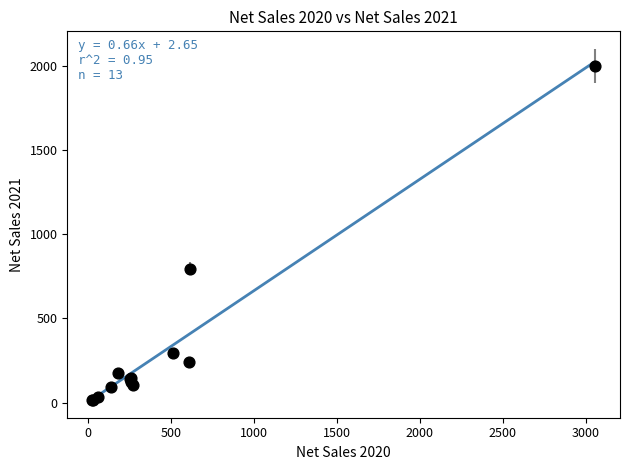

What Y value in the scatter plot is closest to 1007?

795.2